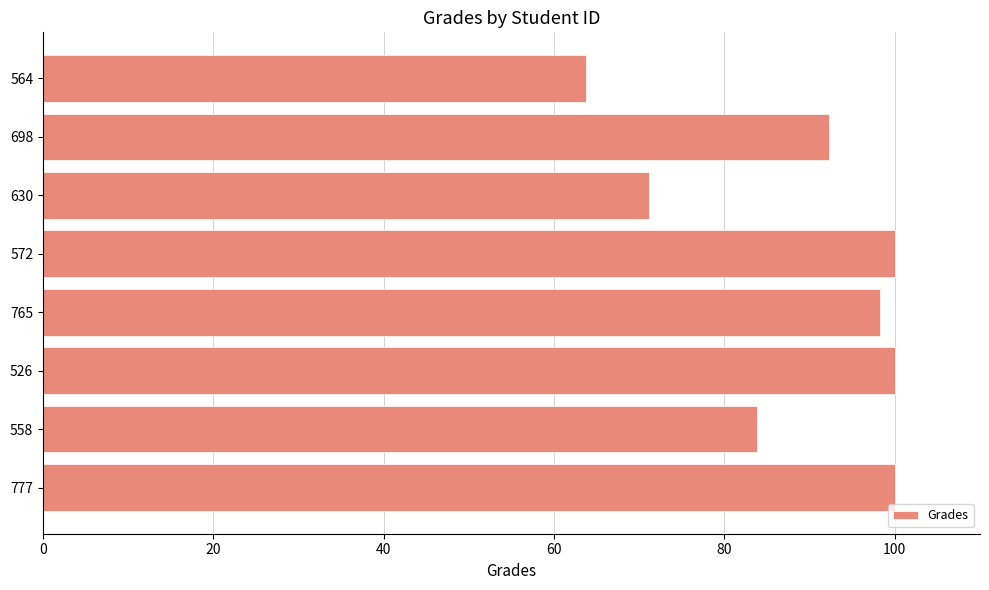

What is the change in value from 765 to 564?

-34.5